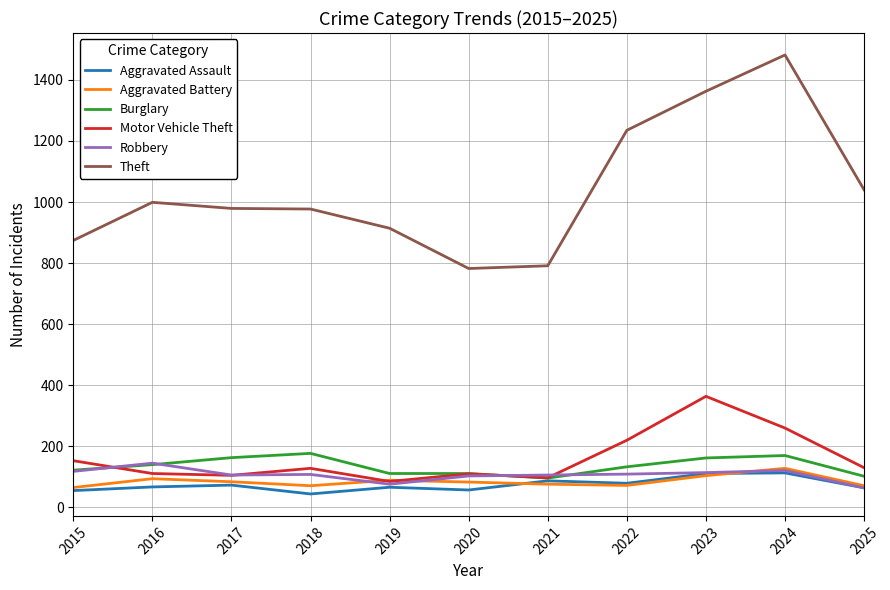

What is the total value across all series at 2016?

1551